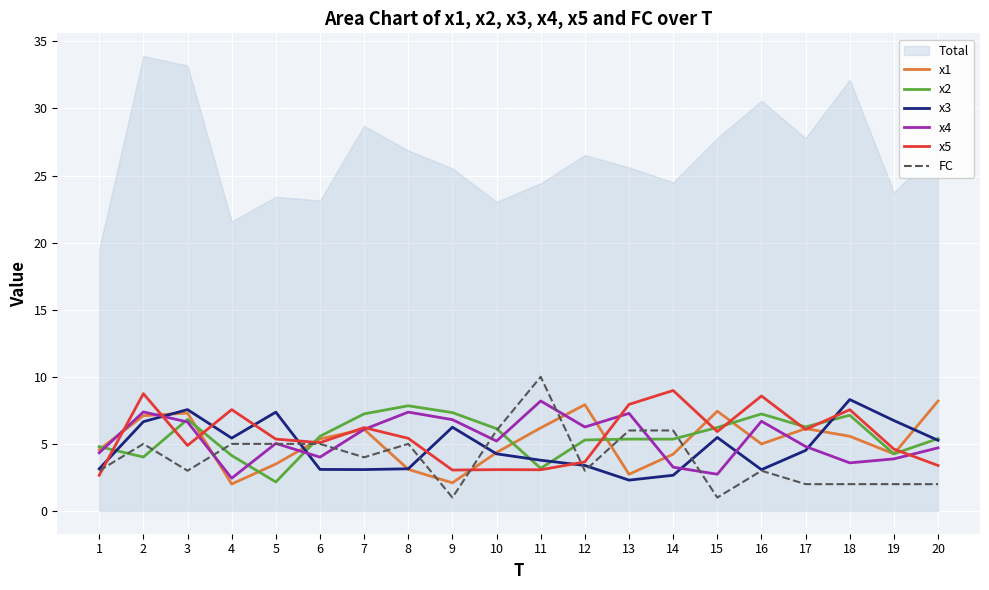

Reading right to left, transcribe all the data shown in this chart.

x1: 8.2	4.3	5.6	6.1	5.0	7.4	4.2	2.7	7.9	6.2	4.4	2.1	3.1	6.1	5.4	3.5	2.0	7.3	7.1	4.6
x2: 5.4	4.3	7.1	6.3	7.2	6.2	5.4	5.4	5.3	3.2	6.1	7.3	7.8	7.2	5.6	2.2	4.1	6.8	4.0	4.8
x3: 5.3	6.7	8.3	4.5	3.1	5.5	2.7	2.3	3.4	3.8	4.3	6.2	3.1	3.1	3.1	7.4	5.4	7.6	6.7	3.1
x4: 4.7	3.9	3.6	4.8	6.7	2.7	3.3	7.3	6.3	8.2	5.2	6.8	7.4	6.1	4.0	5.0	2.4	6.6	7.4	4.3
x5: 3.4	4.6	7.5	6.1	8.6	5.9	9.0	7.9	3.7	3.1	3.1	3.0	5.4	6.2	5.1	5.4	7.6	4.9	8.7	2.7
FC: 2.0	2.0	2.0	2.0	3.0	1.0	6.0	6.0	3.0	10.0	6.0	1.0	5.0	4.0	5.0	5.0	5.0	3.0	5.0	3.0